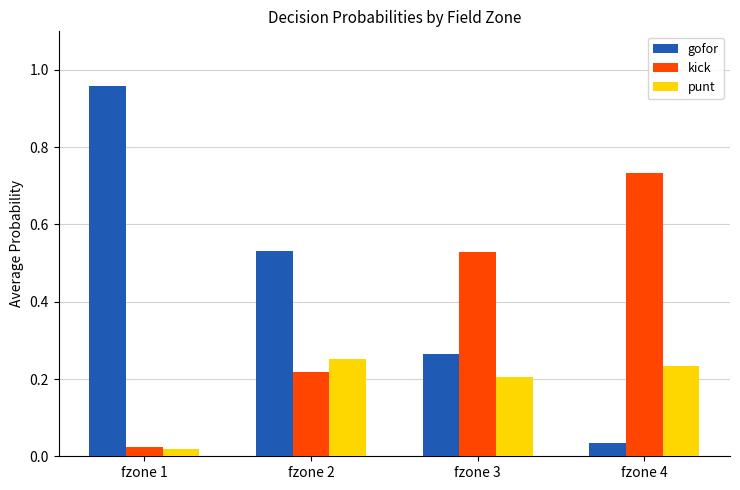

What is the average value of the gofor series?

0.4